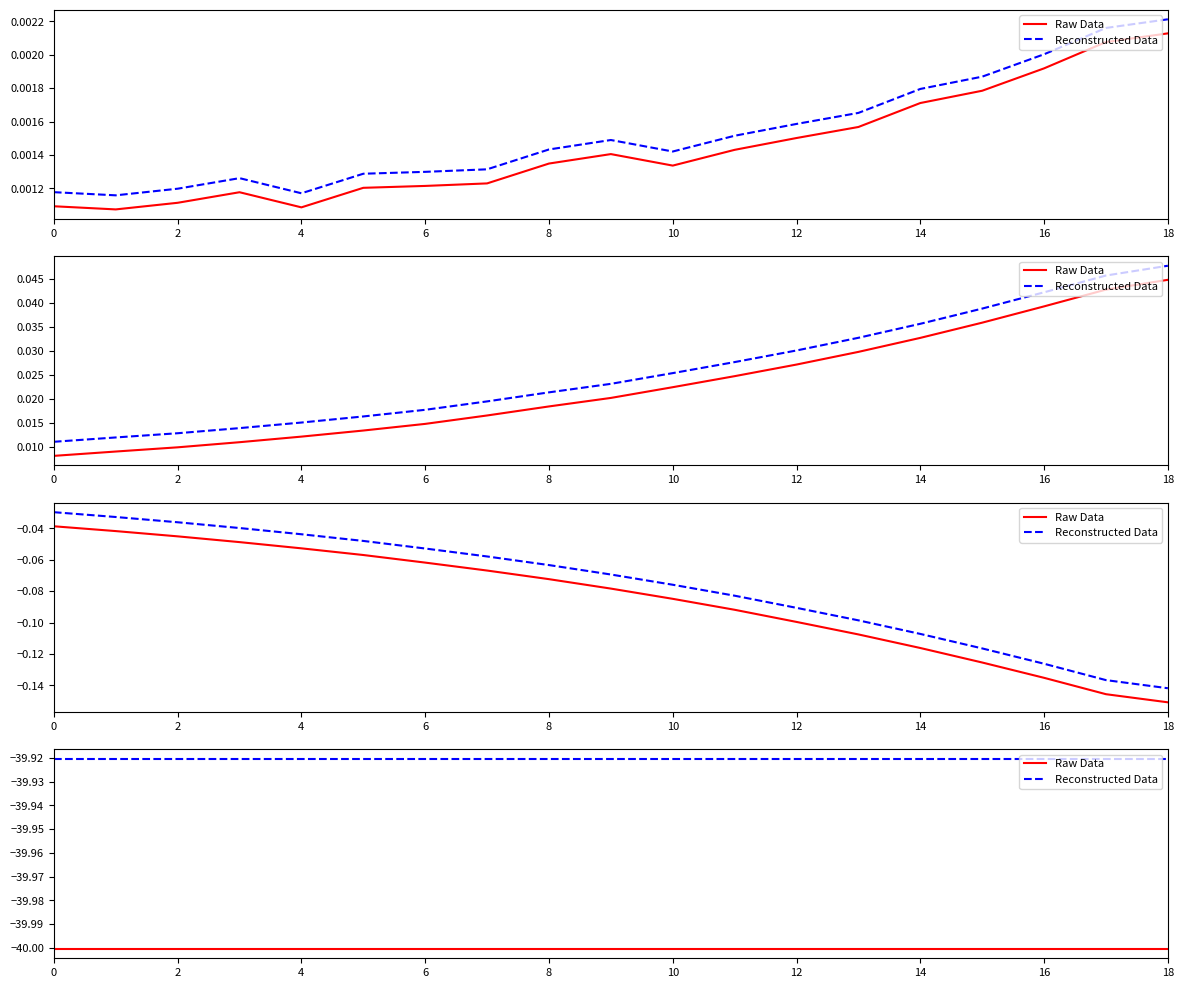

True or false: Raw Data and Reconstructed Data intersect in this chart.

False